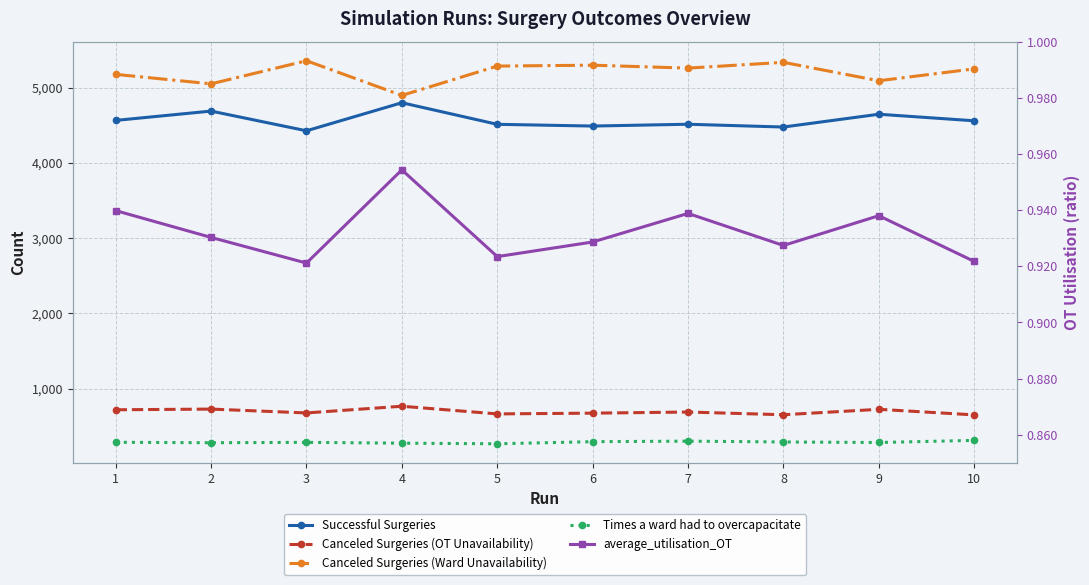

What is the maximum value shown in the chart?

5358.0